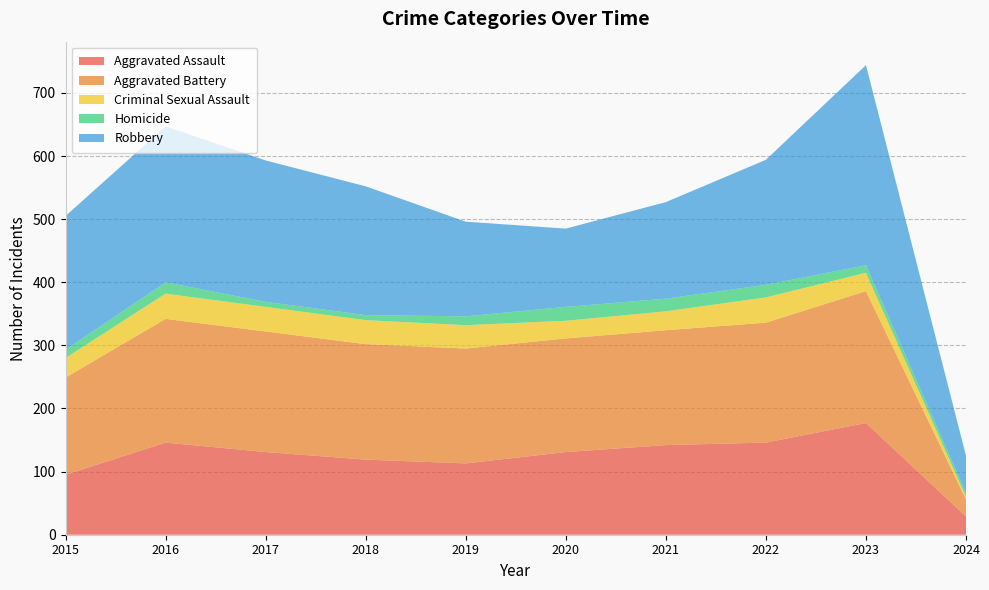

Reading left to right, transcribe all the data shown in this chart.

Aggravated Assault: 95	146	131	119	113	131	142	146	177	29
Aggravated Battery: 154	196	191	183	182	180	182	190	209	27
Criminal Sexual Assault: 31	40	39	38	37	28	30	40	29	4
Homicide: 13	18	8	8	14	22	20	20	12	6
Robbery: 212	247	224	204	150	124	153	198	317	59